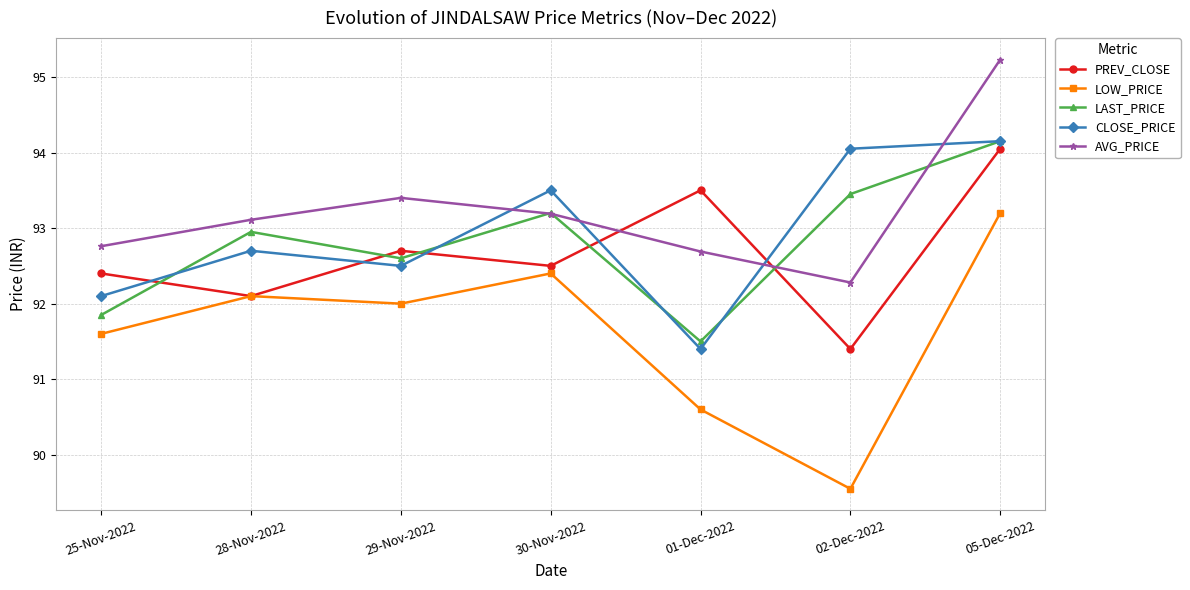

Which category has the highest value in the LOW_PRICE series?

05-Dec-2022